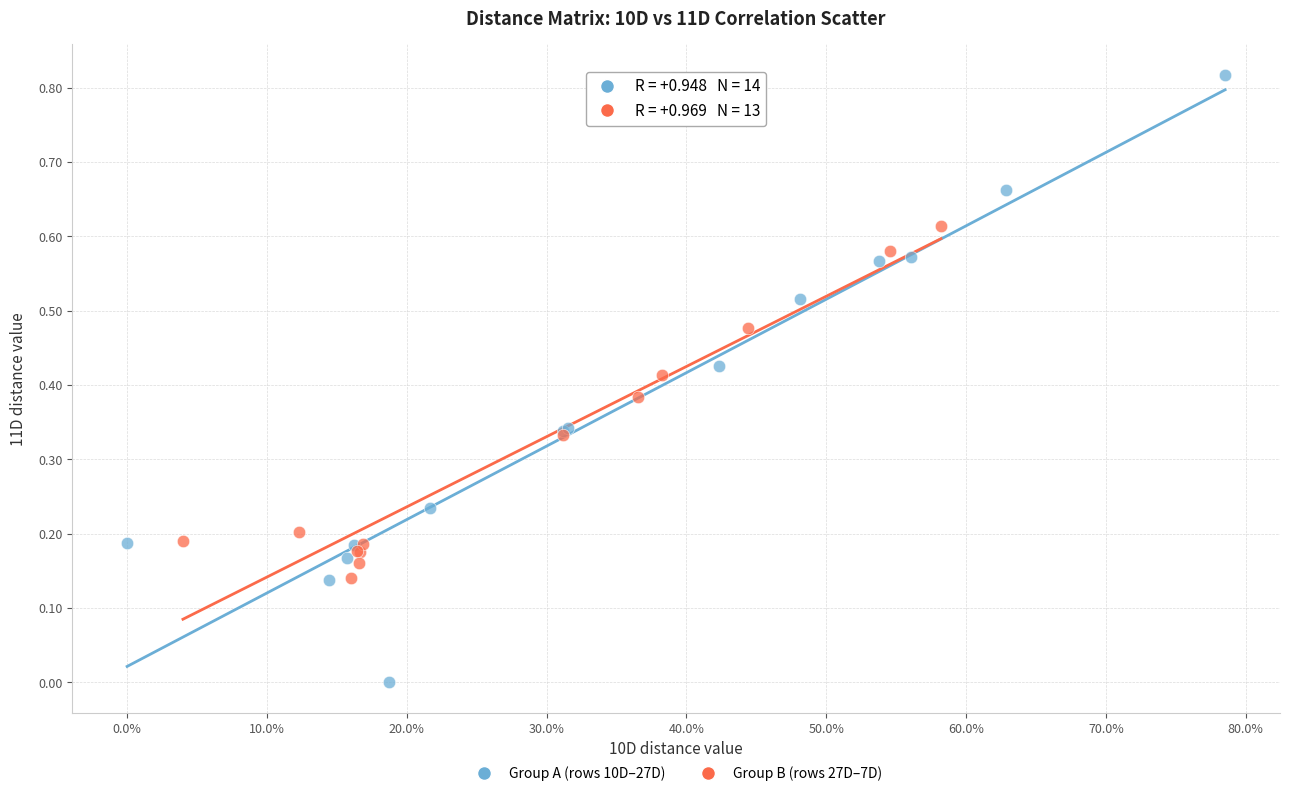

Which series has the largest Y range (max minus min)?

Group A (rows 10D–27D)